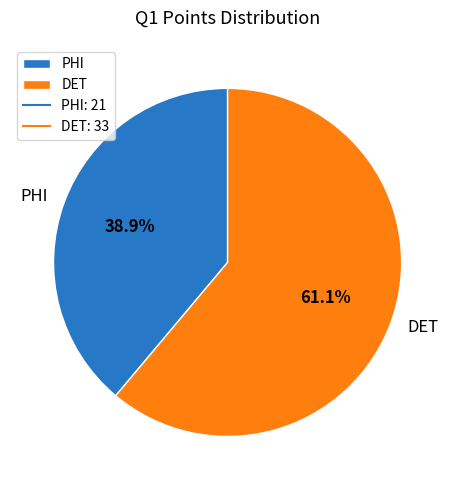

Does PHI represent more than half of the total?

No